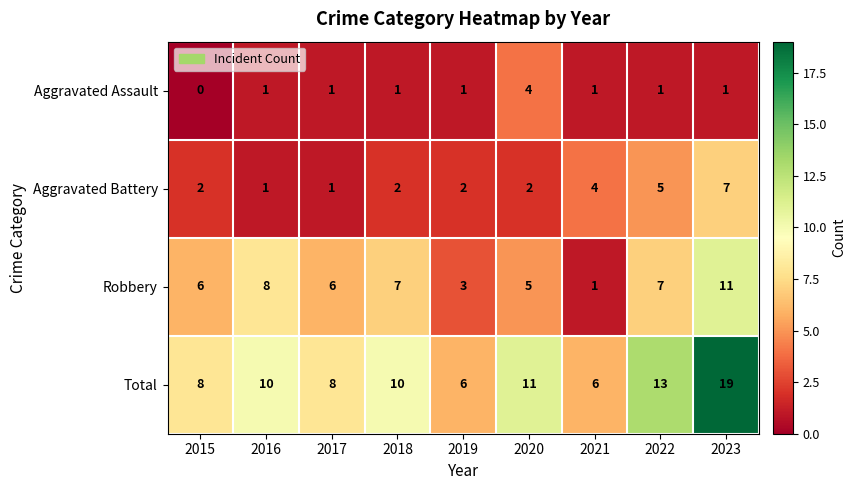

How many Robbery values are between 5 and 7?

5